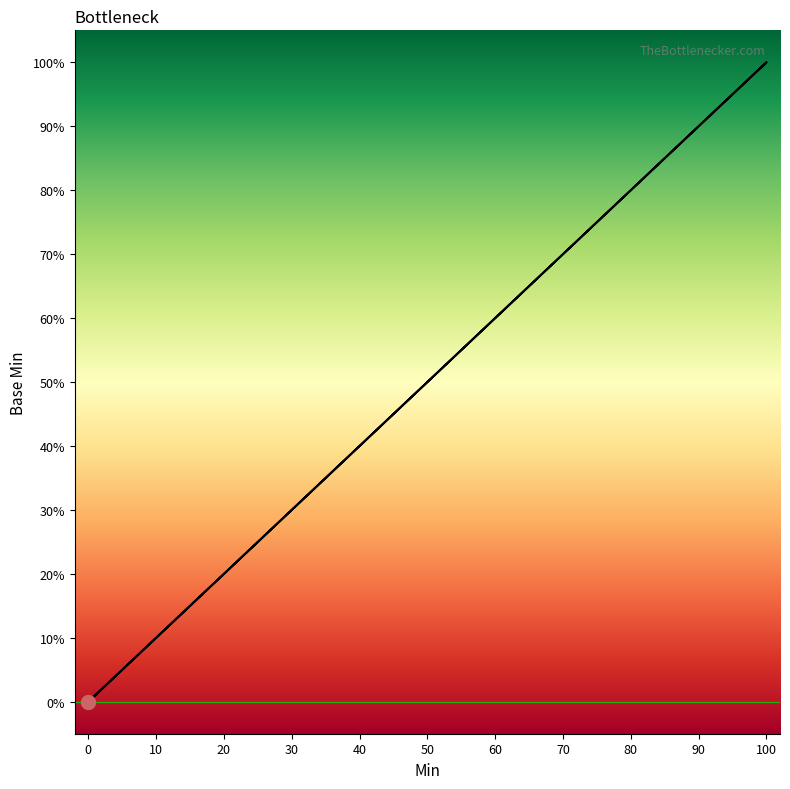

Does the chart display data point markers on the line(s)?

No